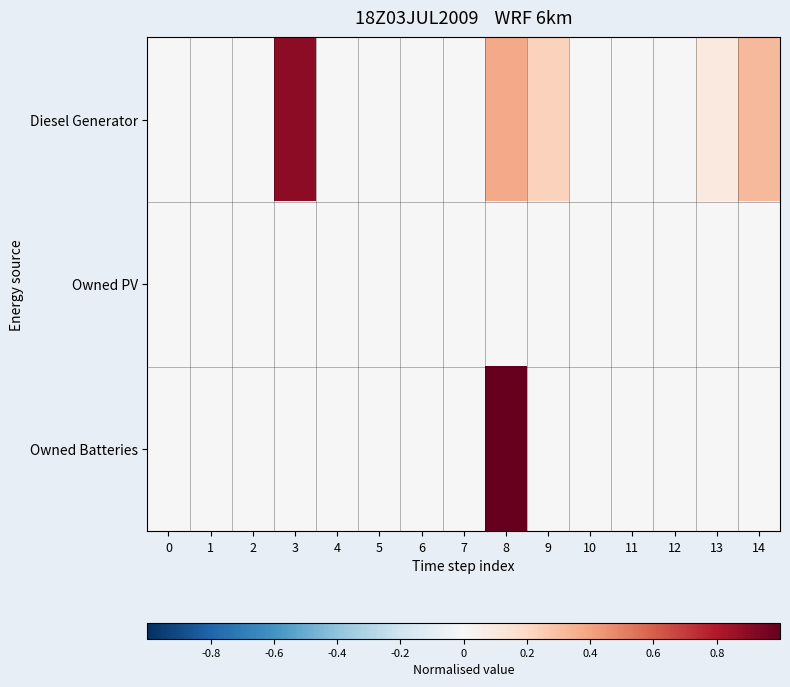

Reading left to right, list all the values displayed in this chart.

row_0: 0.0	0.0	0.0	0.9	0.0	0.0	0.0	0.0	0.4	0.2	0.0	0.0	0.0	0.1	0.3
row_1: 0.0	0.0	0.0	0.0	0.0	0.0	0.0	0.0	0.0	0.0	0.0	0.0	0.0	0.0	0.0
row_2: 0.0	0.0	0.0	0.0	0.0	0.0	0.0	0.0	1.0	0.0	0.0	0.0	0.0	0.0	0.0